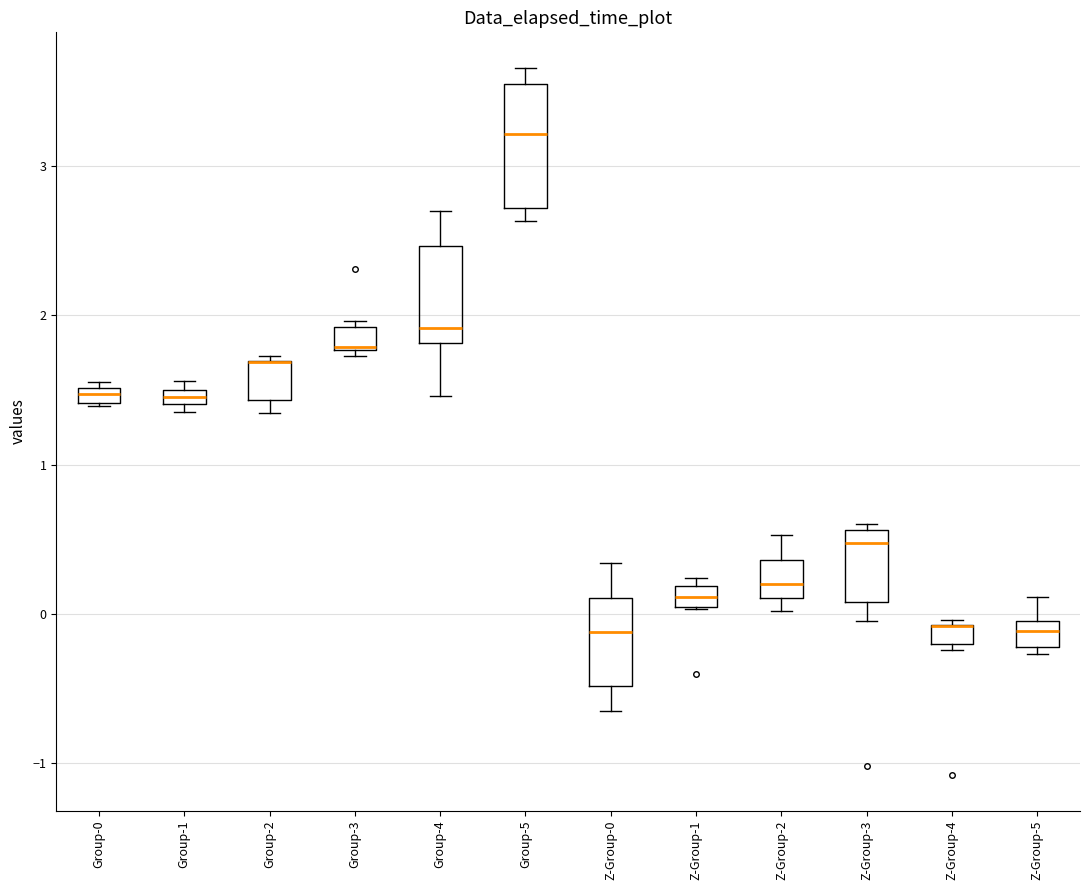

Comparing the boxes themselves (not the whiskers), which one is the tallest?

Group-5